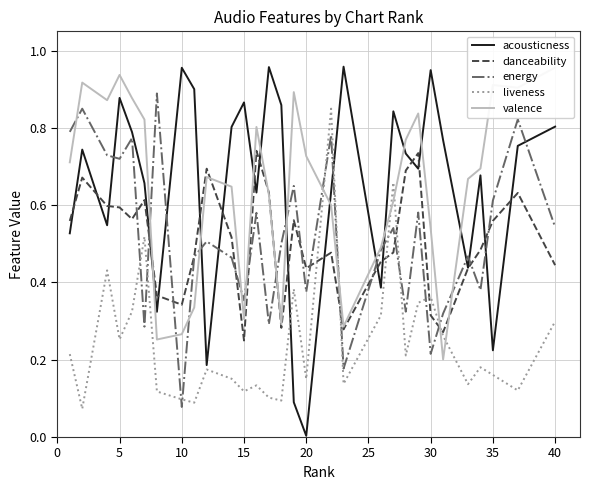

True or false: acousticness has a value of 0.0 at 20.

True